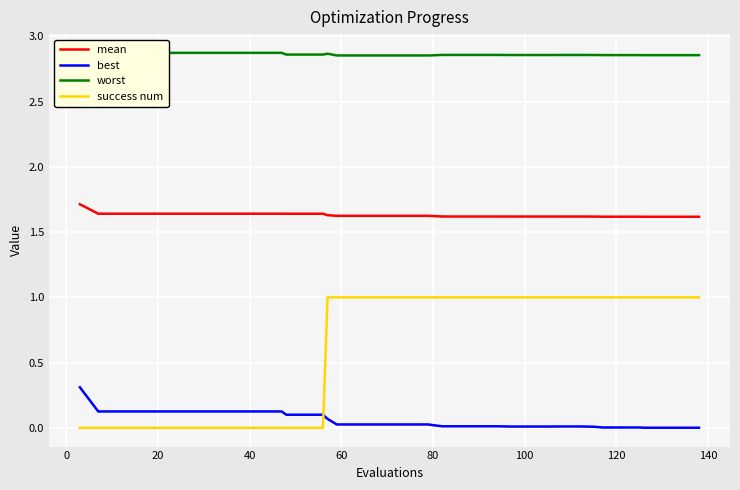

True or false: mean and success num cross at least once.

False